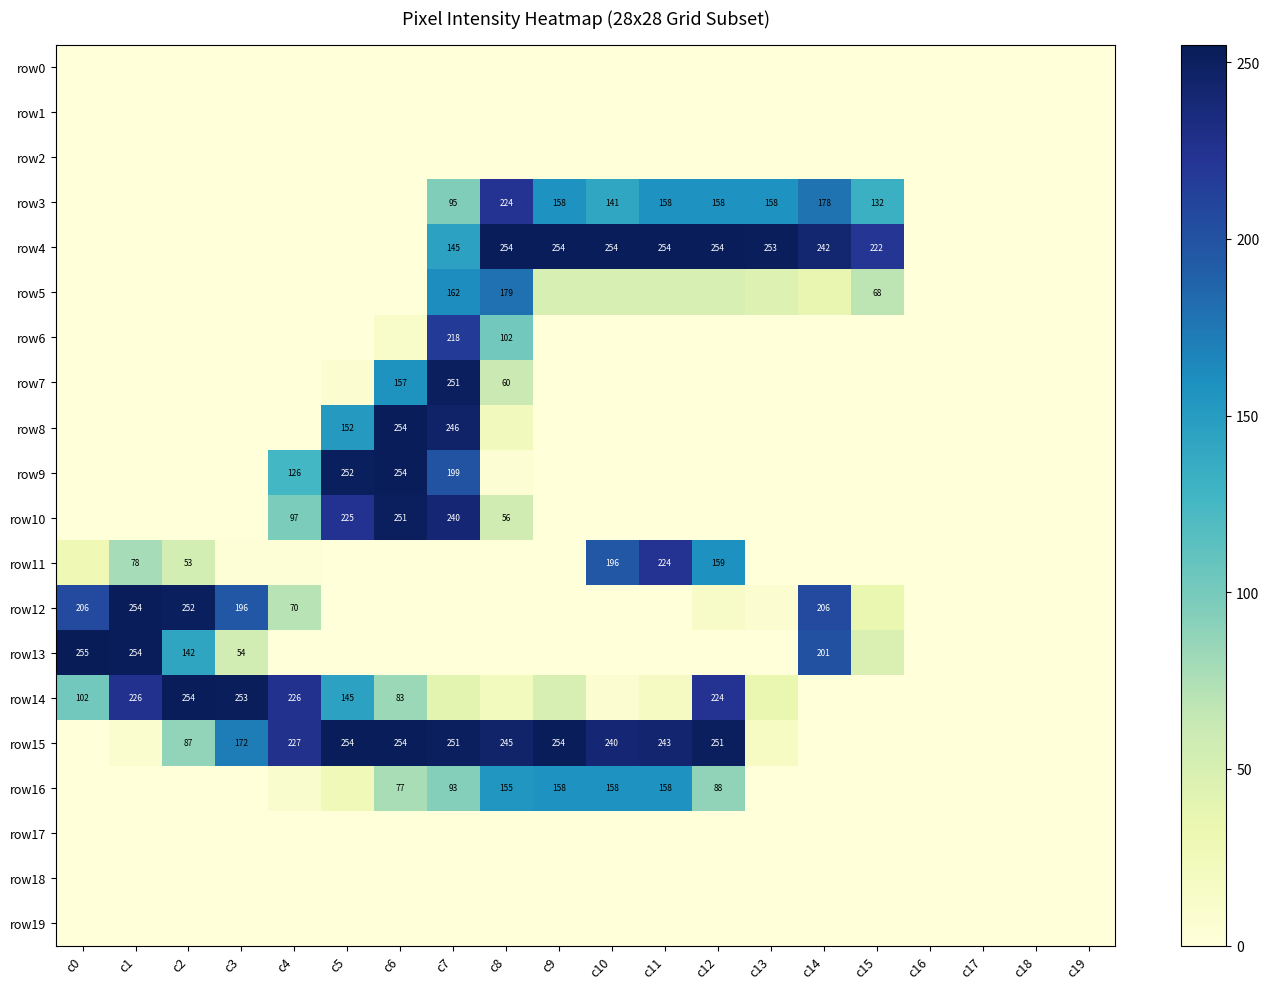

Is it true that row9 equals 254 at c6?

True